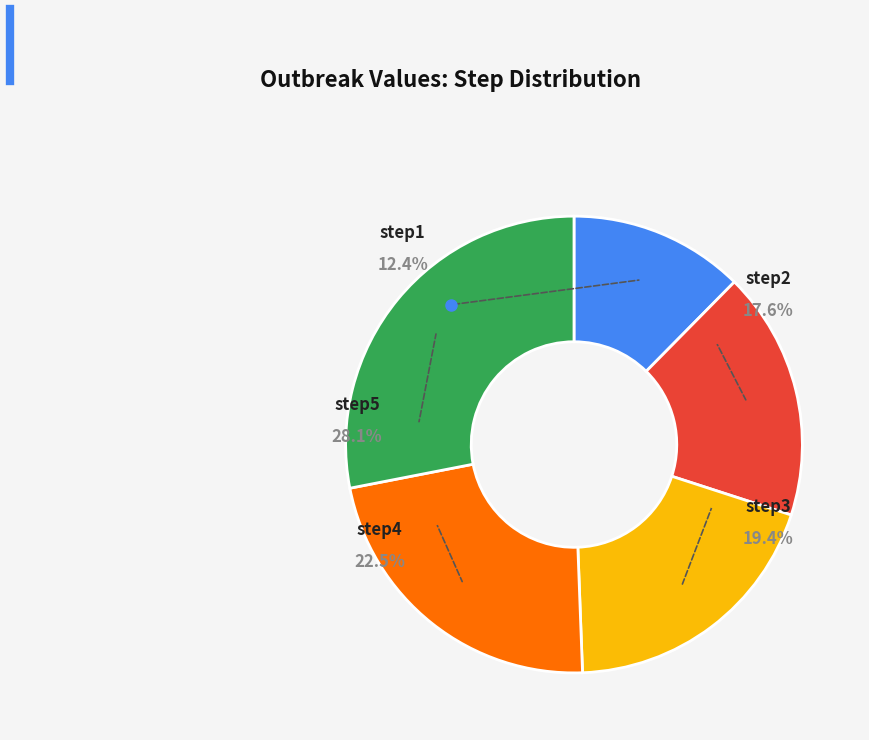

What is the smallest slice in the pie chart?

step1